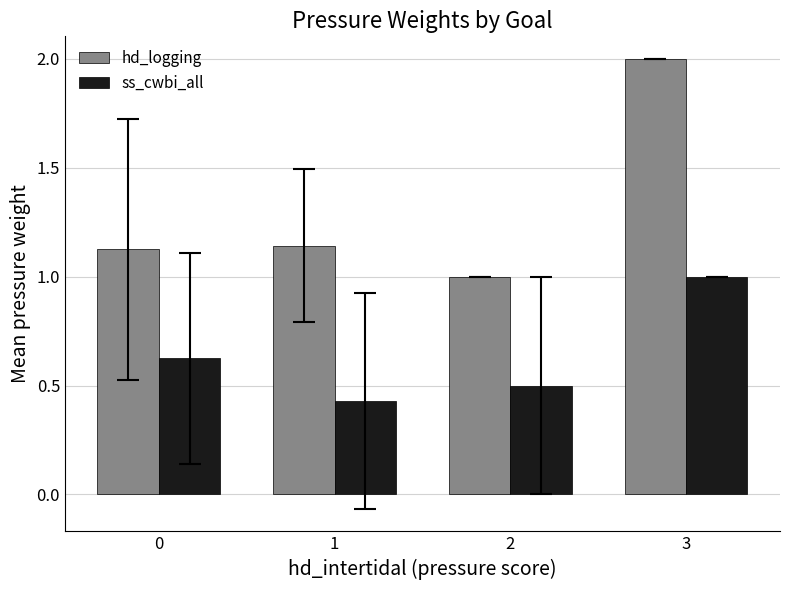

Is it true that hd_logging equals 0.2 at 0?

False